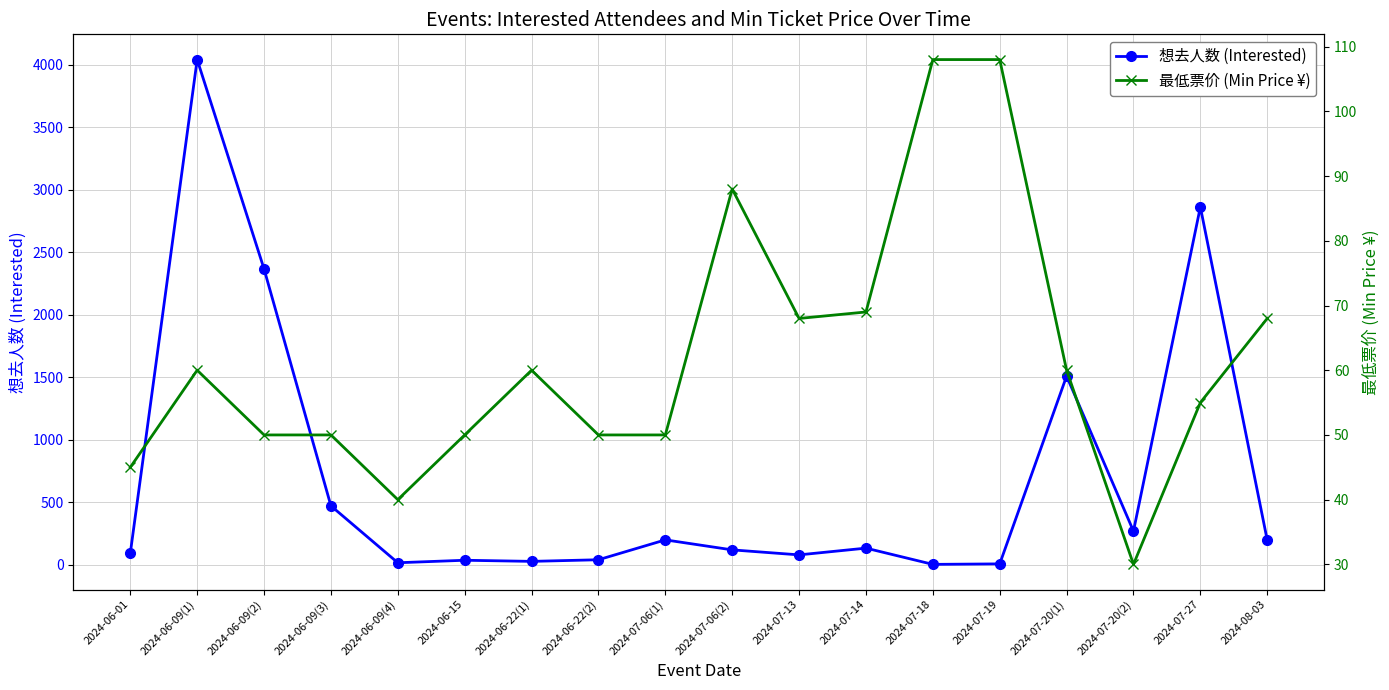

Does the chart have visible grid lines?

Yes